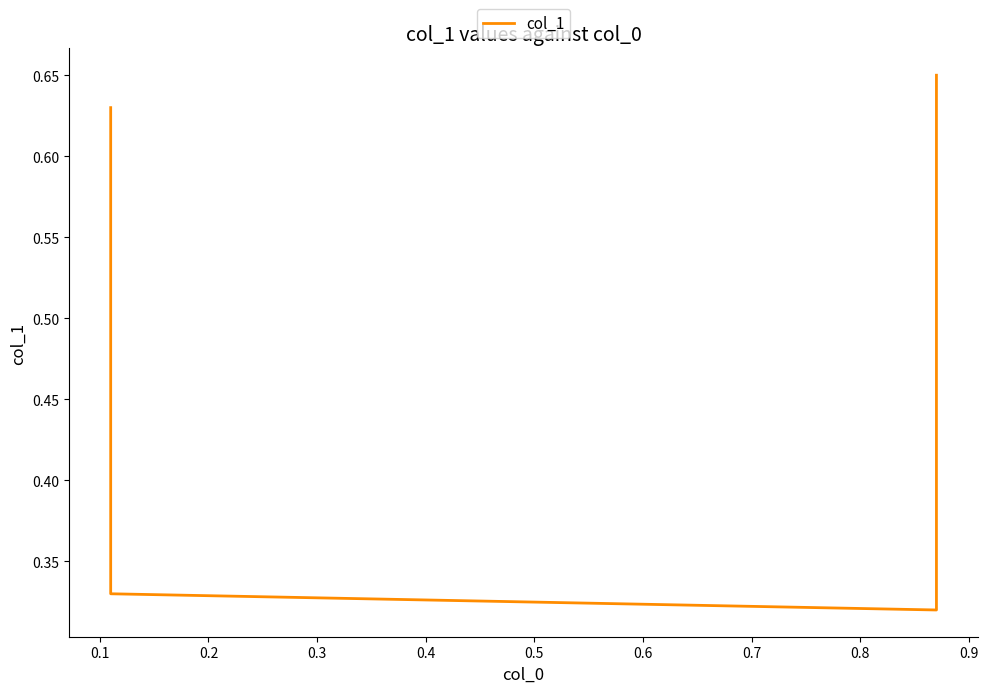

What is the minimum value shown in the chart?

0.3